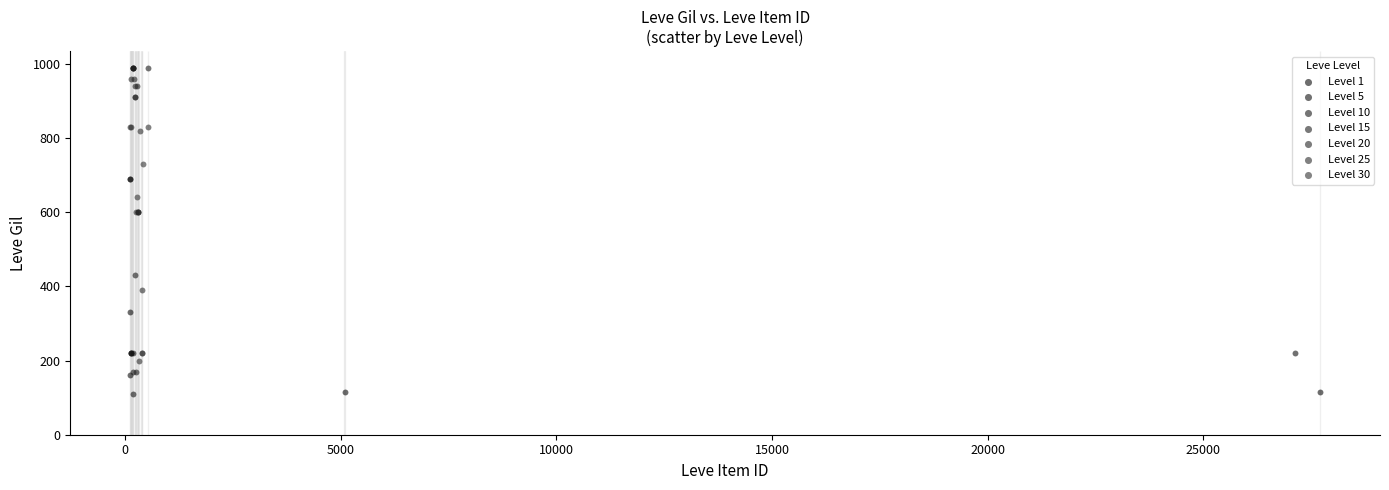

Which series has the largest Y range (max minus min)?

Level 15